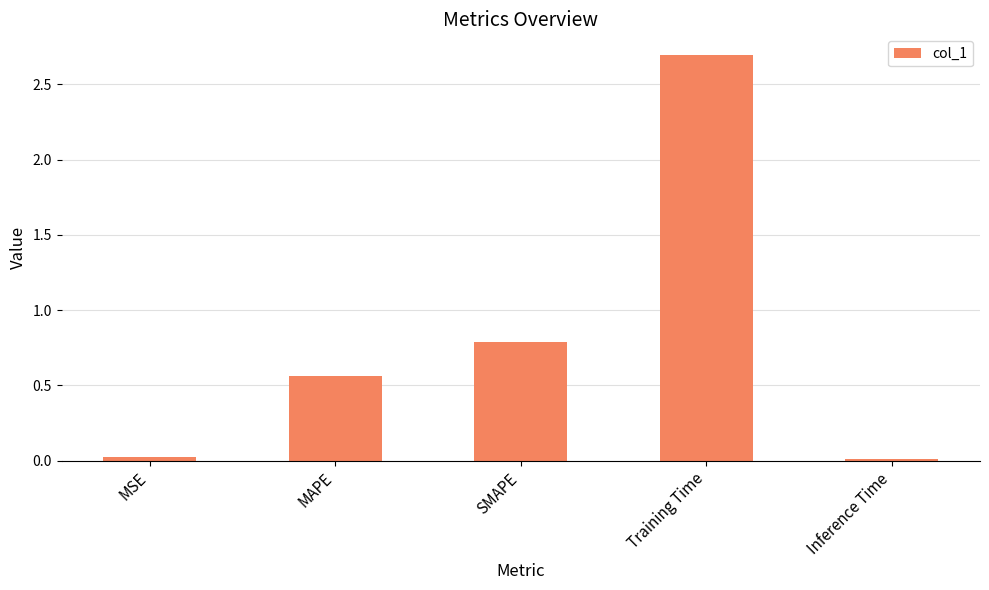

The value at Inference Time is 0.0. True or false?

True